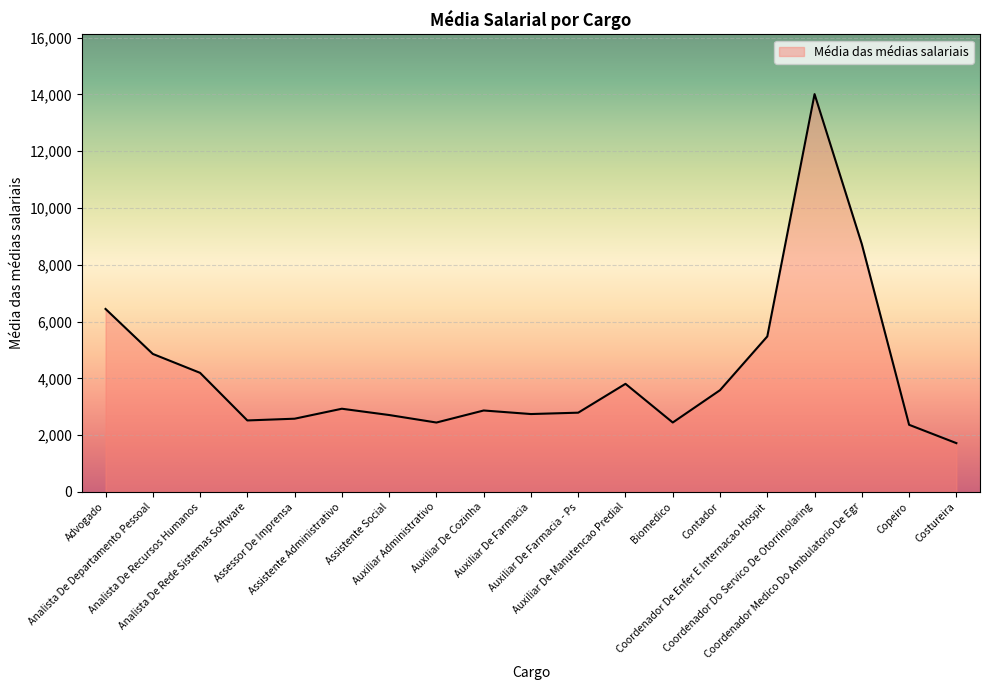

The value at Analista De Rede Sistemas Software is 973.6. True or false?

False